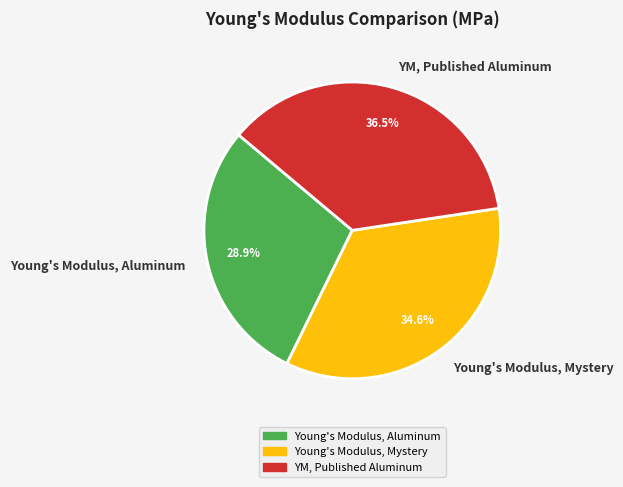

The Young's Modulus, Aluminum slice represents 44% of the pie. True or false?

False